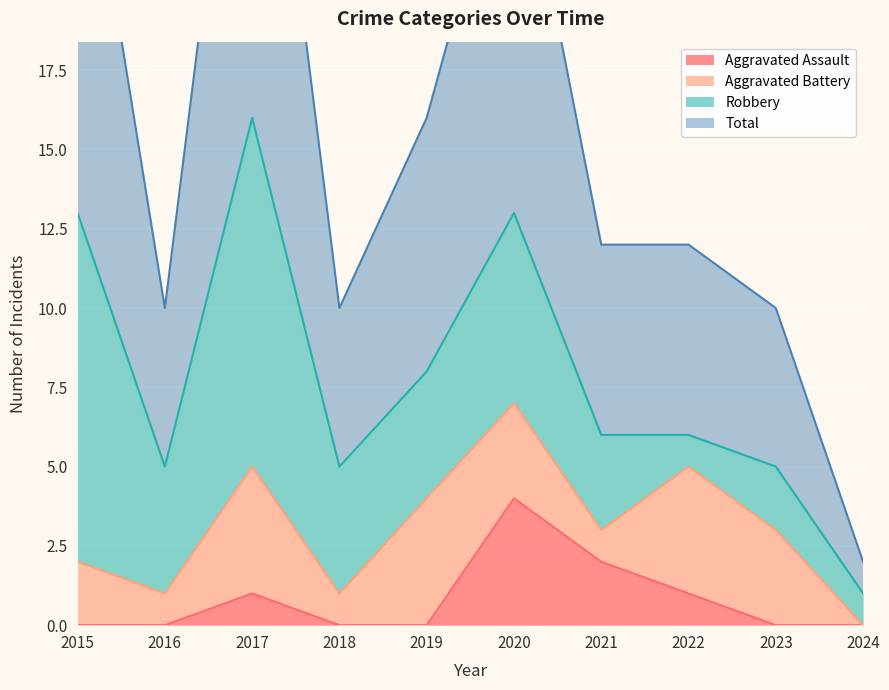

The value of Aggravated Assault at 2023 is 0. True or false?

True